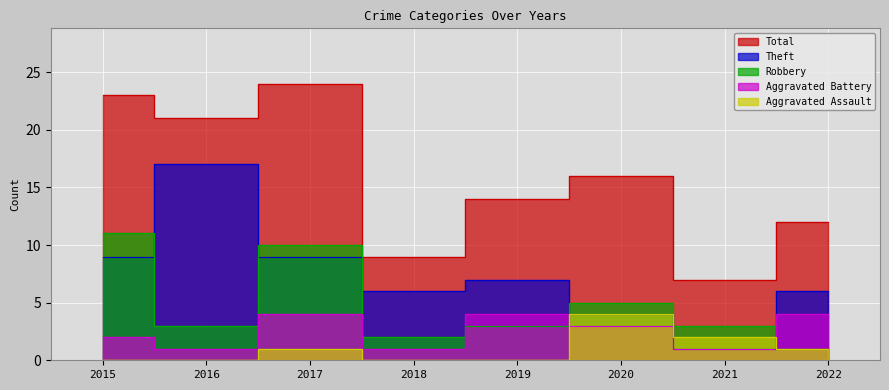

At which label does Aggravated Assault reach its peak?

2020